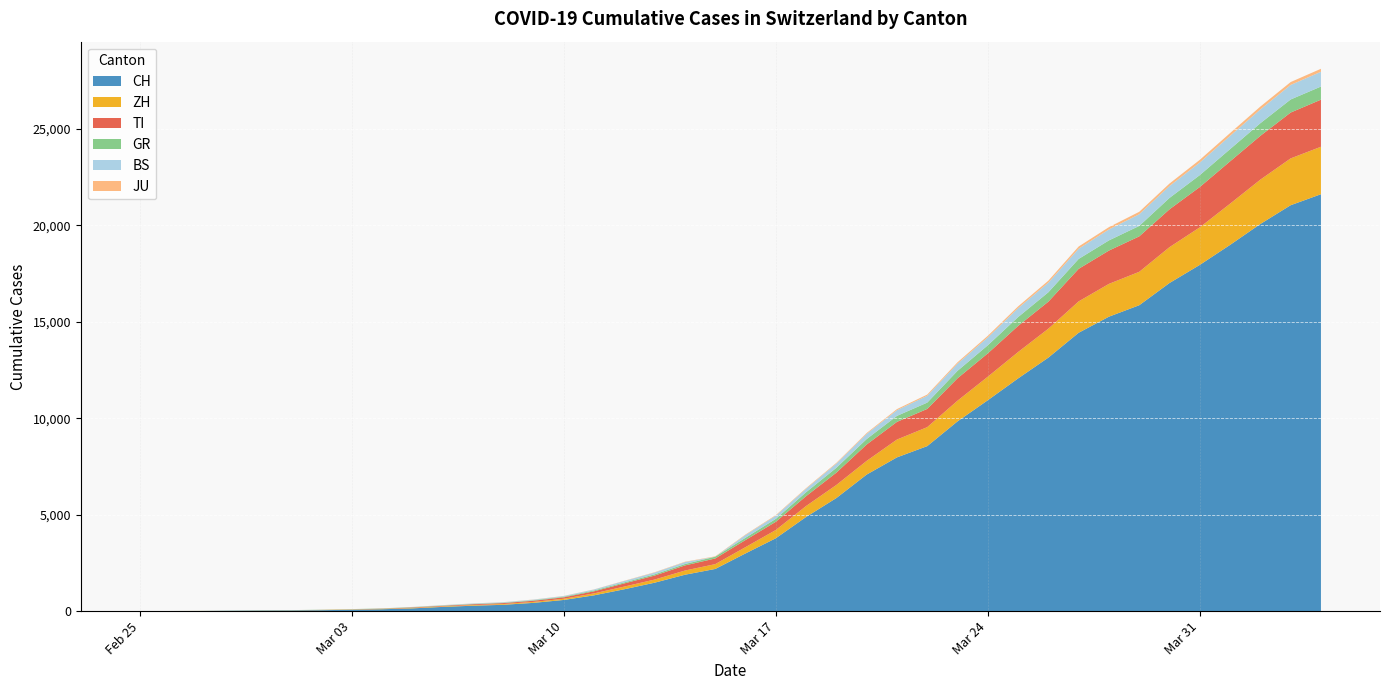

What is the sum of the GR values at 2020-03-14 and 2020-02-25?

73